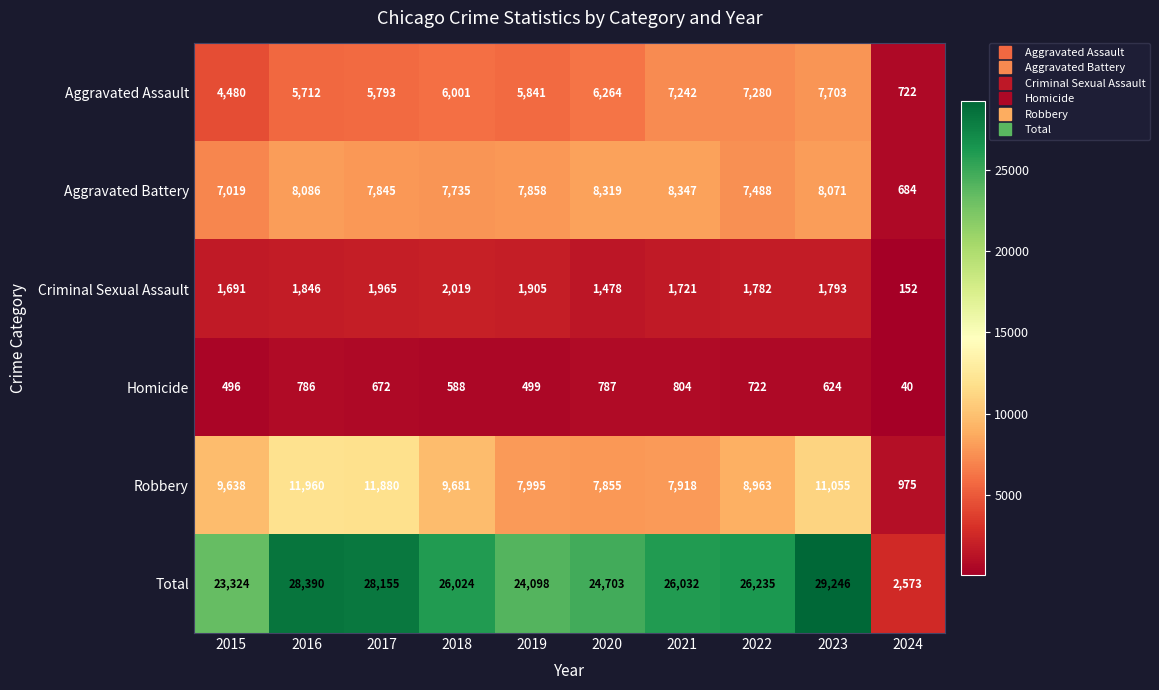

What is the difference between the maximum and minimum values in the Aggravated Assault series?

6981